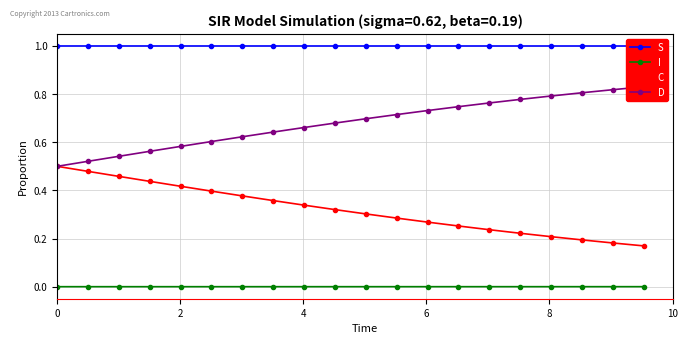

True or false: C and I cross at least once.

False